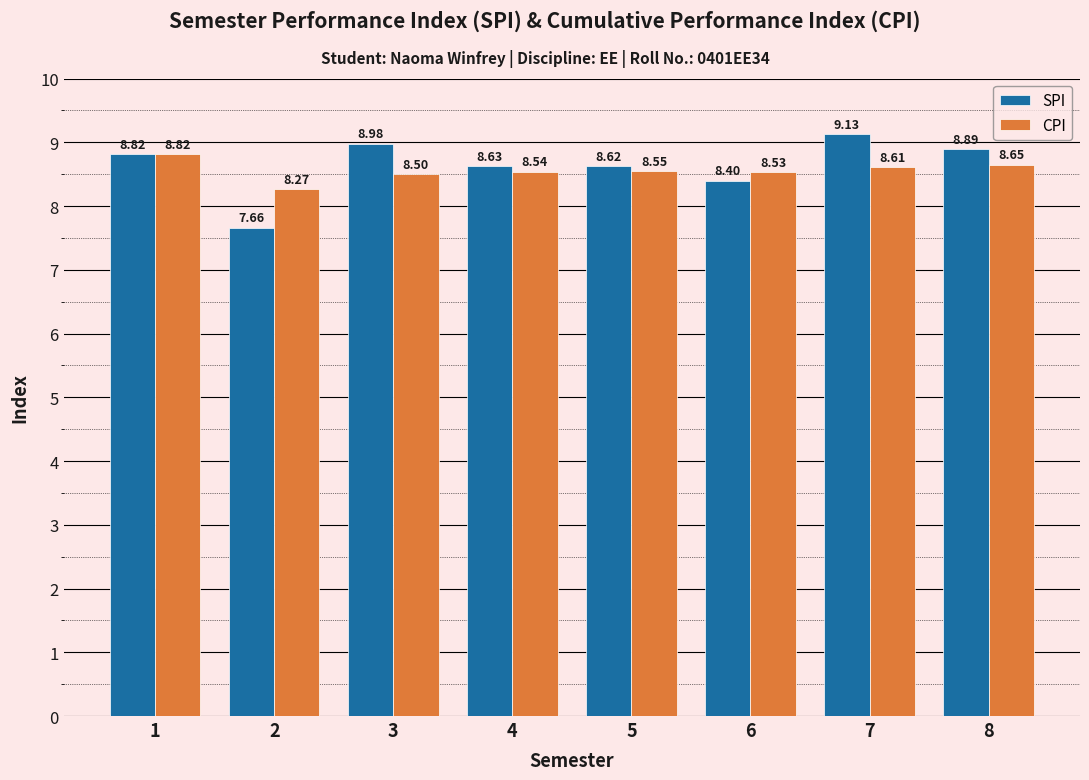

What is the sum of all SPI values?

69.1